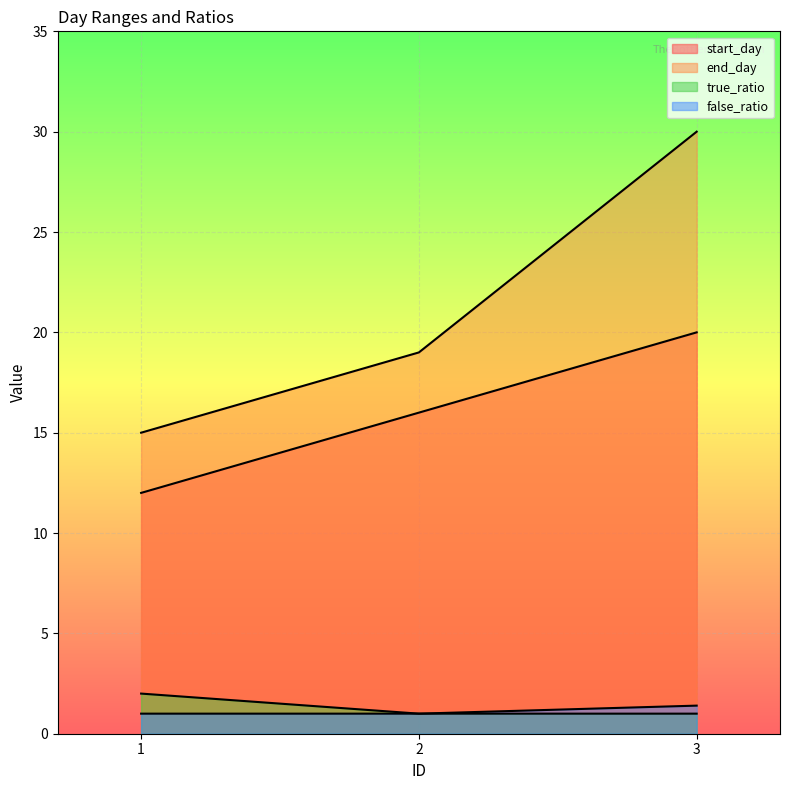

At which category is the sum across all series the highest?

3